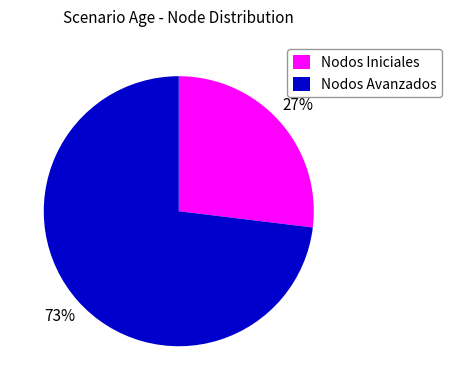

To the nearest percent, what portion does Nodos Avanzados represent?

73%